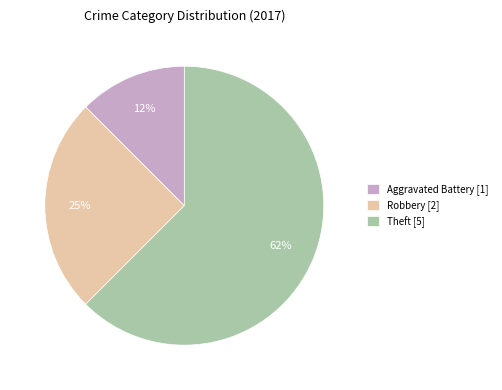

What percentage is the Robbery [2] slice, to the nearest percent?

25%